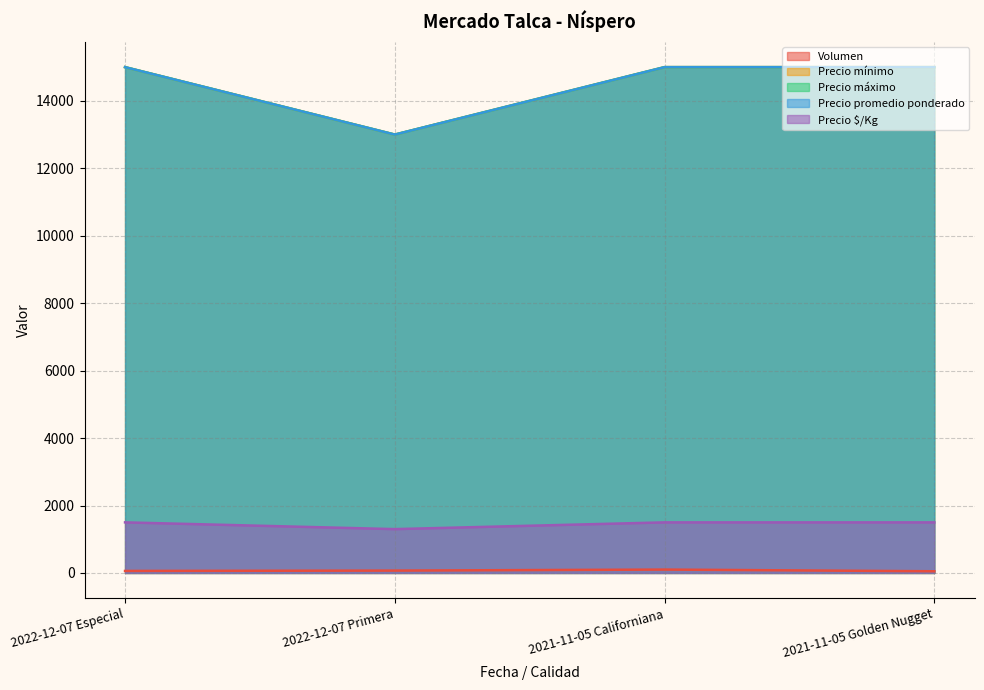

True or false: Precio máximo and Precio promedio ponderado intersect in this chart.

False